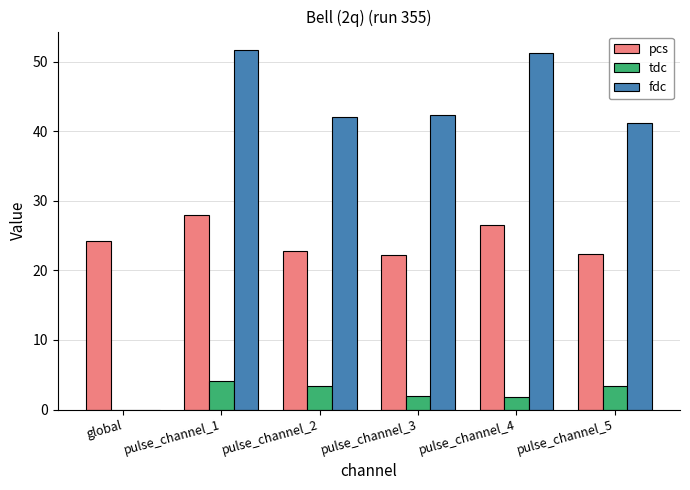

The fdc series shows 42.1 at pulse_channel_2. True or false?

True